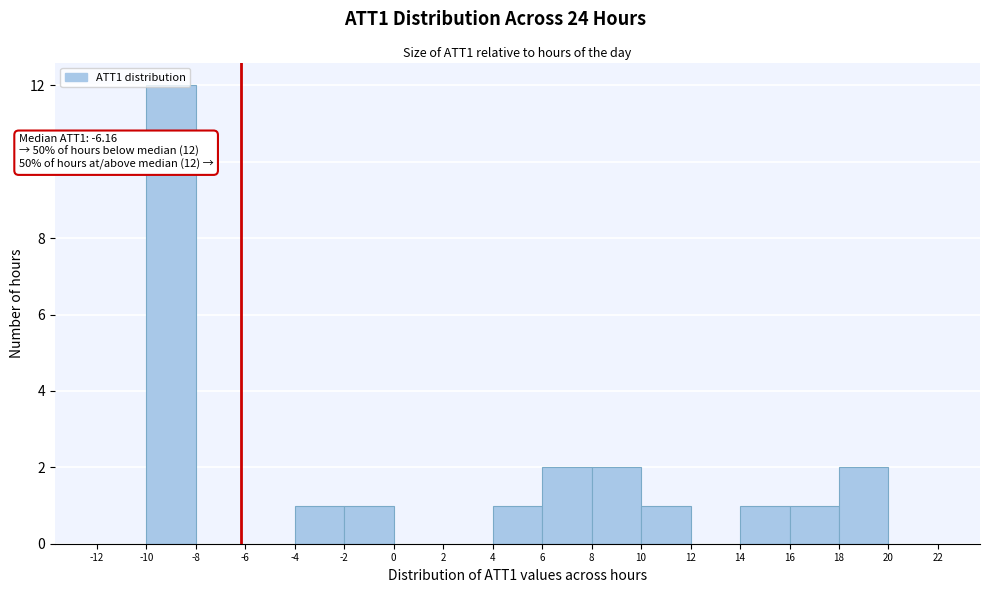

Which range on the x-axis has the tallest bar?

-10 to -8